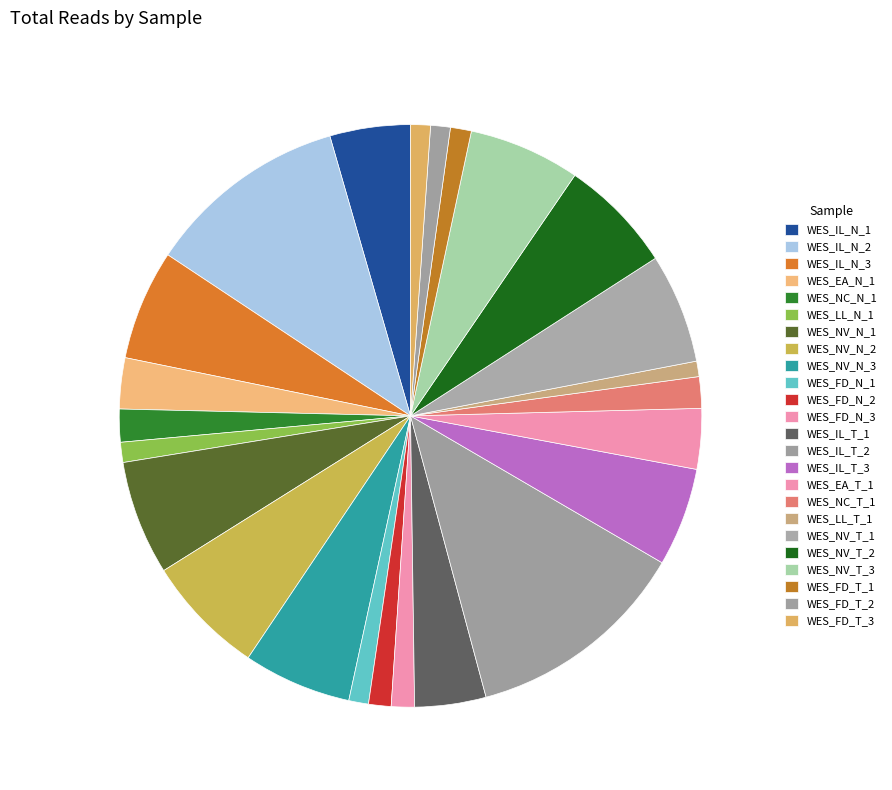

Is it true that WES_LL_T_1 is 1% of the pie?

True